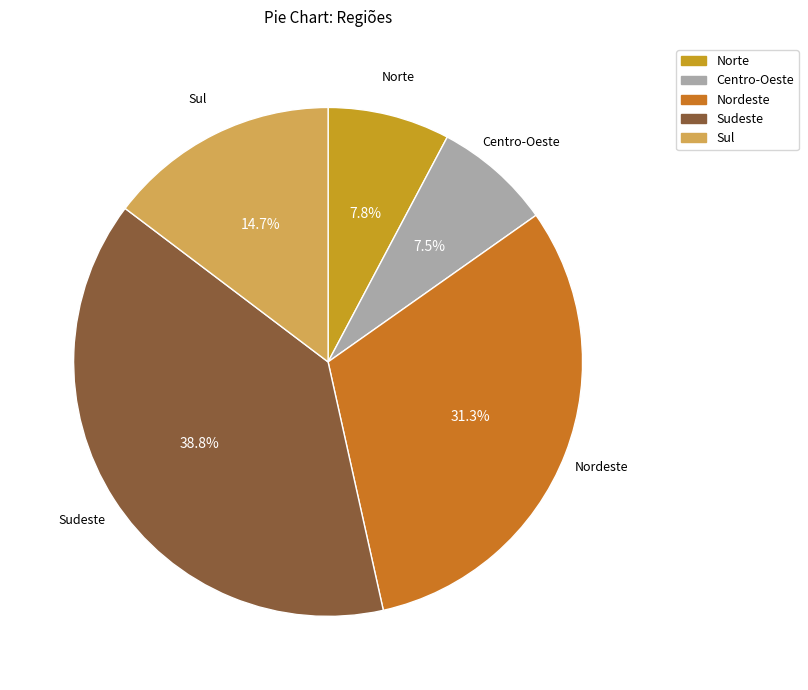

Does any single category account for the majority?

No